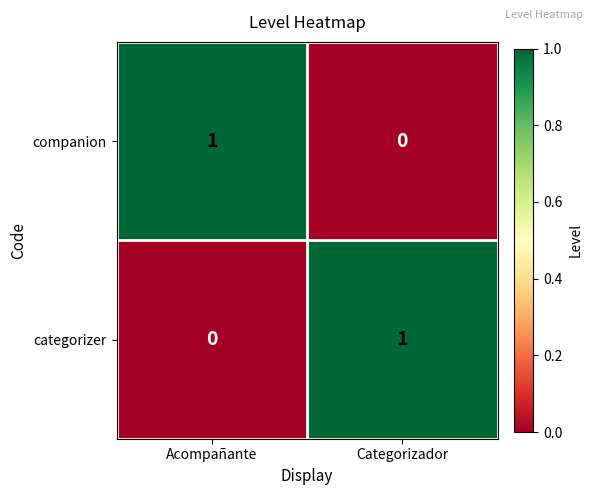

At Acompañante, list the series in order from largest to smallest.

companion, categorizer